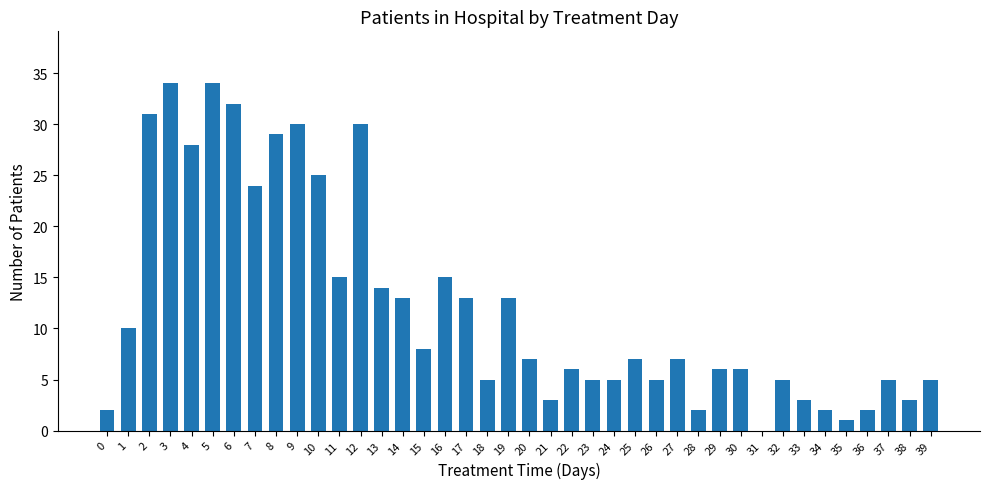

What is the change in value from 11 to 14?

-2